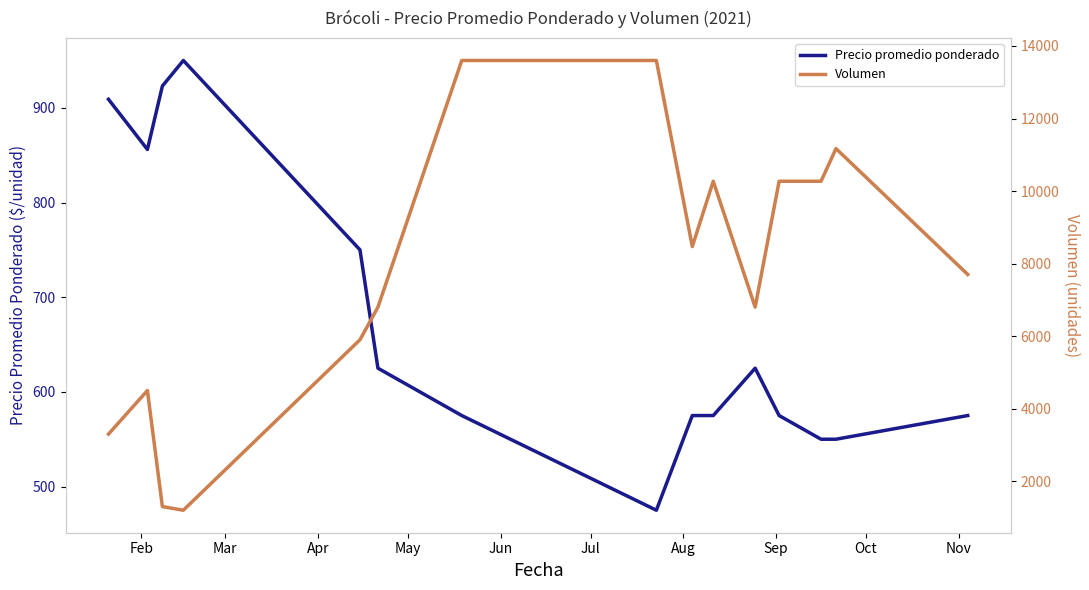

What is the highest value of the Precio promedio ponderado series?

950